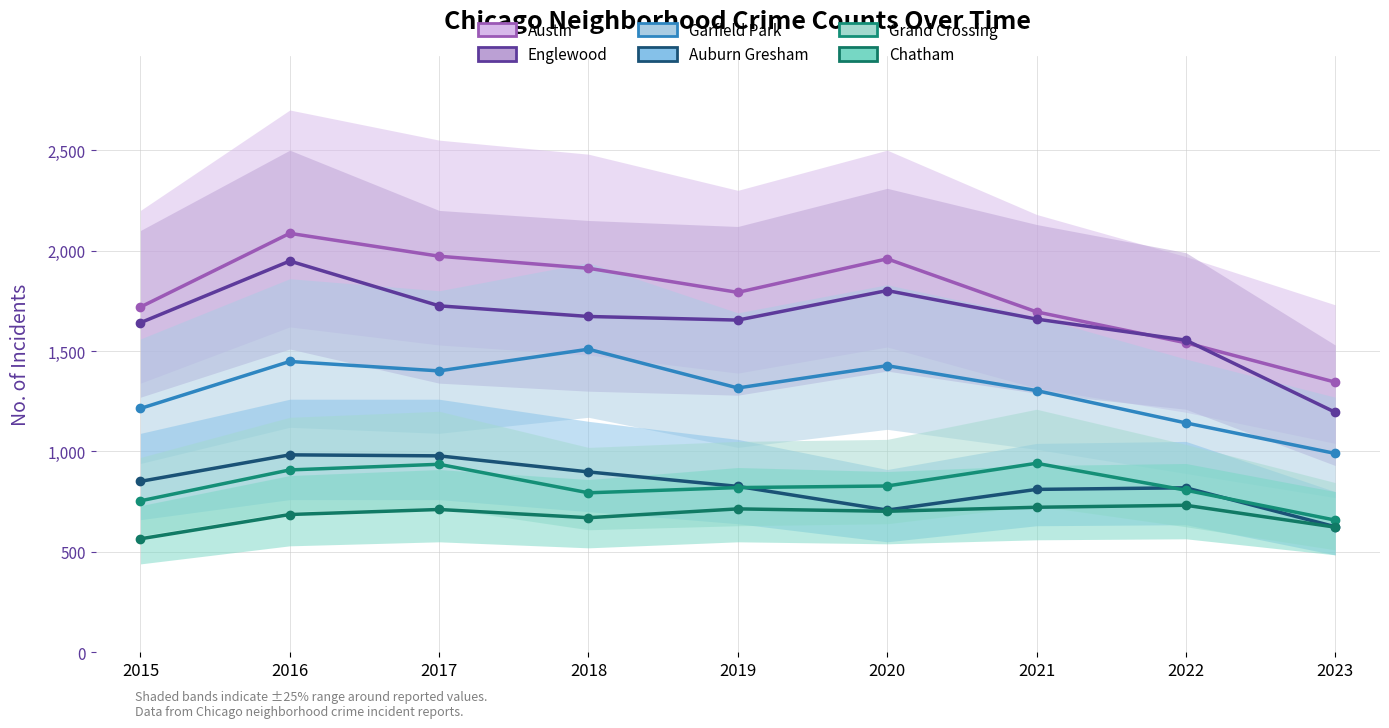

Rank the series by their maximum value, from highest to lowest.

Austin, Englewood, Garfield Park, Auburn Gresham, Grand Crossing, Chatham